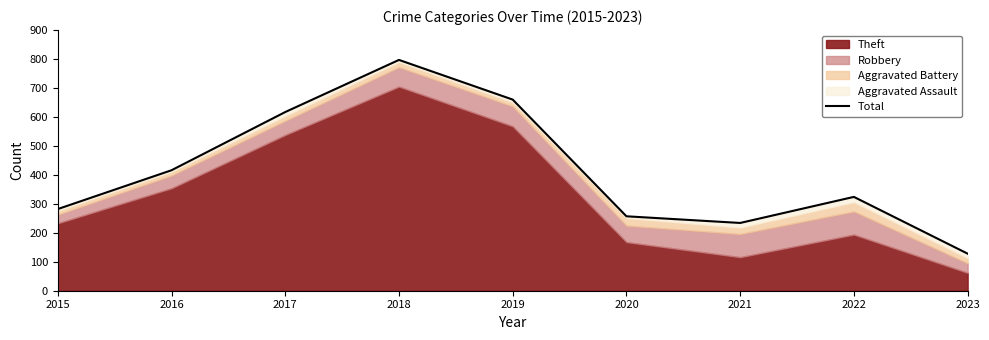

Rank the categories by value from highest to lowest.

2018, 2019, 2017, 2016, 2022, 2015, 2020, 2021, 2023